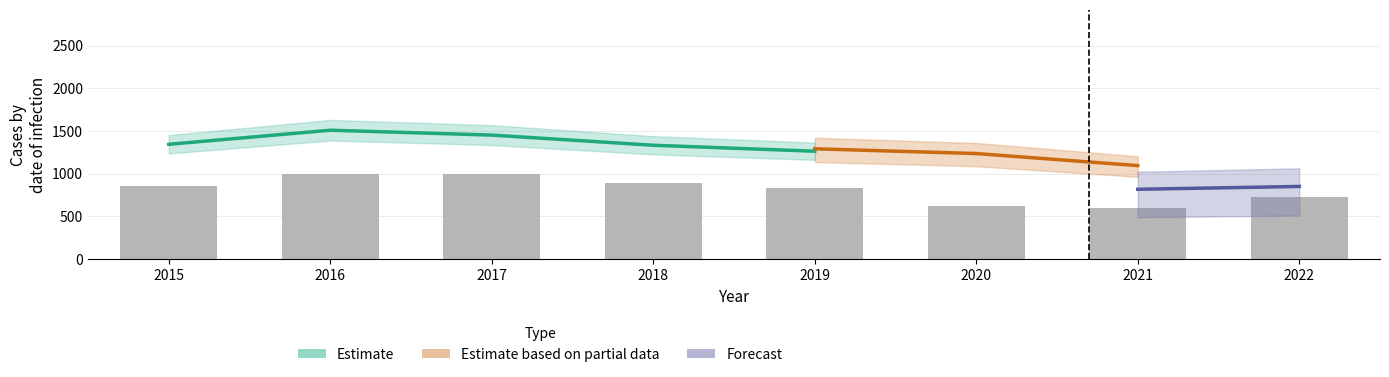

Which label corresponds to the largest value in the chart?

2017